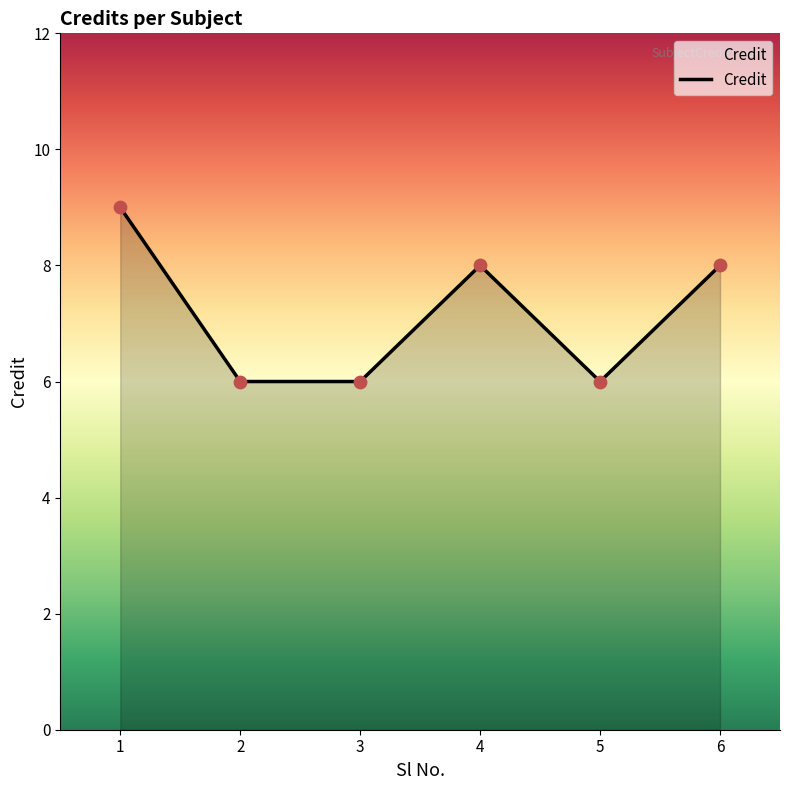

What is the change in value from 1 to 3?

-3